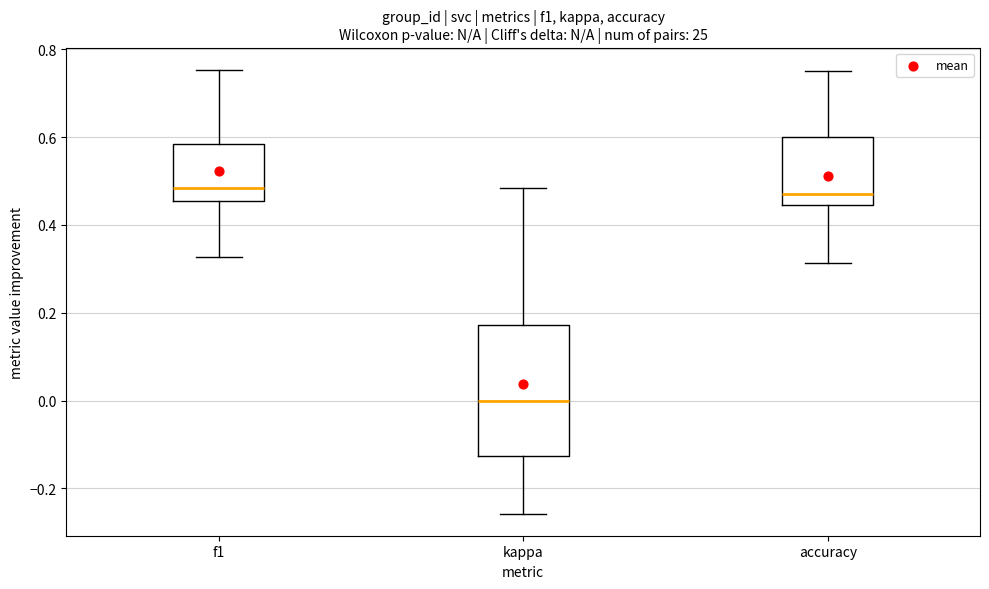

Where is the lower edge of the box for kappa on the y-axis? The values are not printed on the chart, so give them approximately, as read against the axis.

-0.12